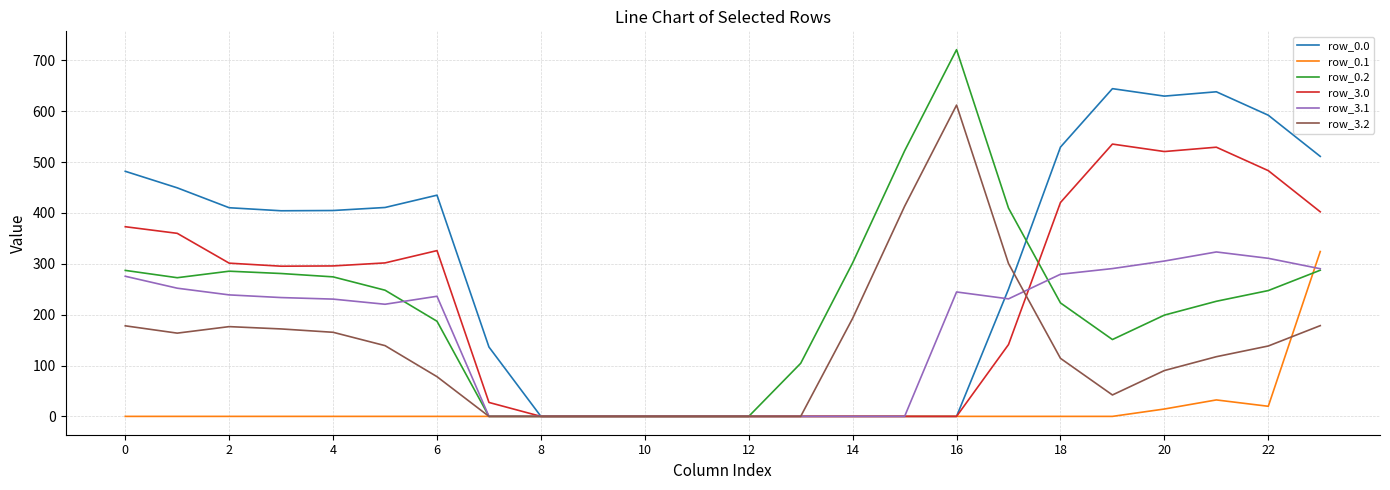

Which series has the largest range (max minus min)?

row_0.2